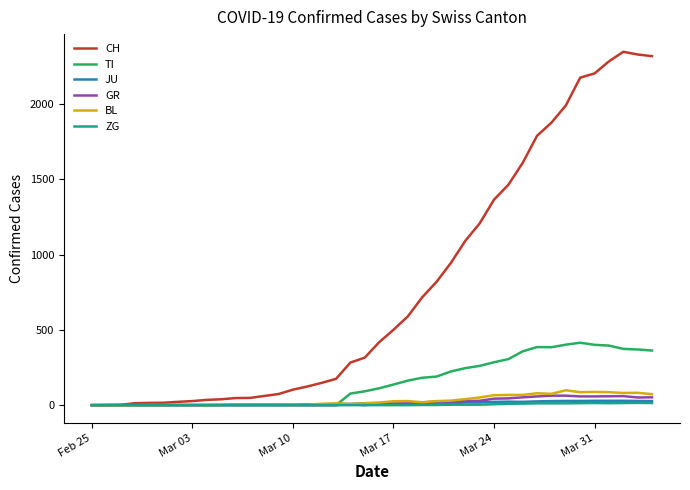

What are all the series names shown in the legend?

CH, TI, JU, GR, BL, ZG